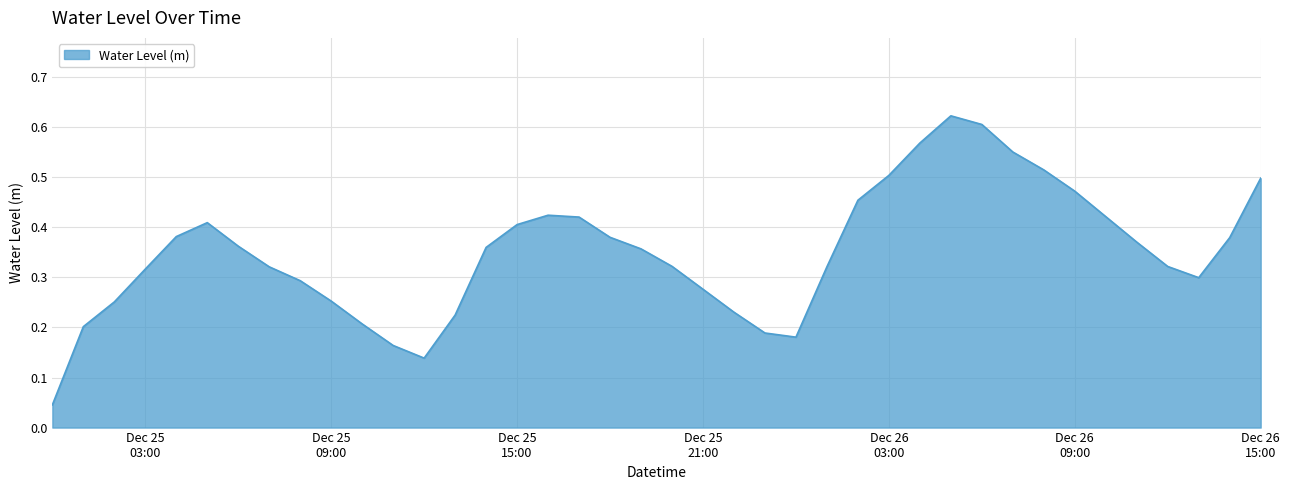

At which category does the chart reach its peak across all series?

2022-12-26 05:00:00